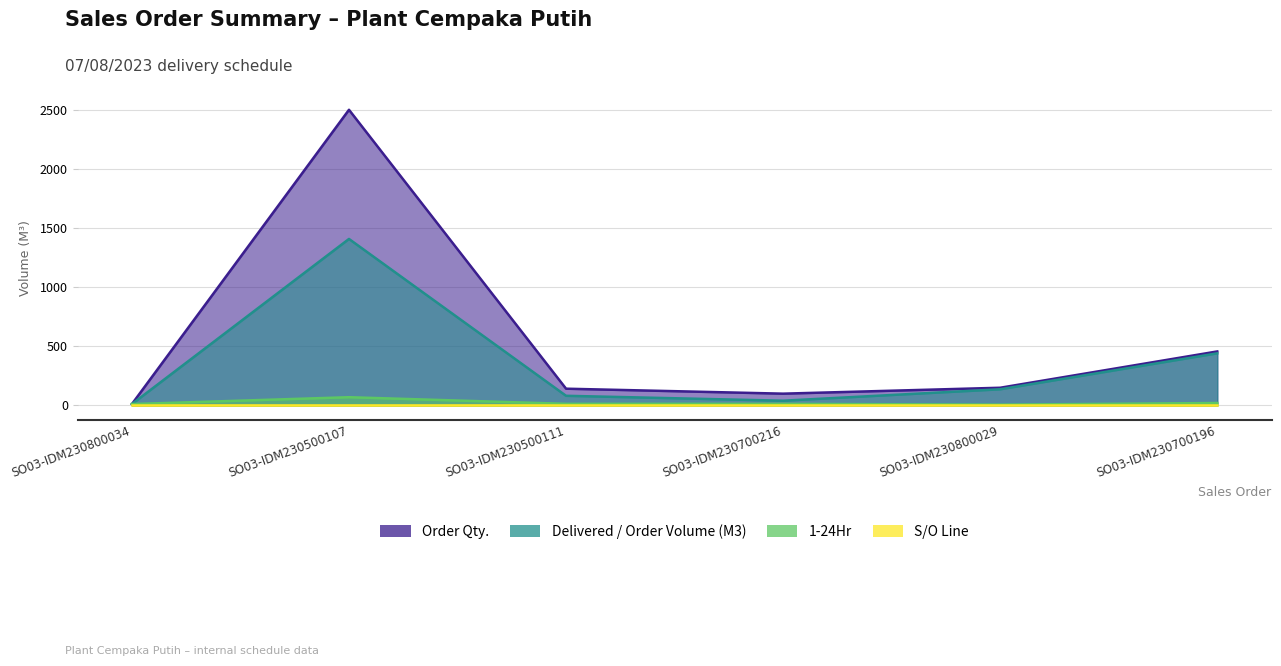

Between SO03-IDM230500111 and SO03-IDM230700216, which series saw the biggest shift?

Order Qty.